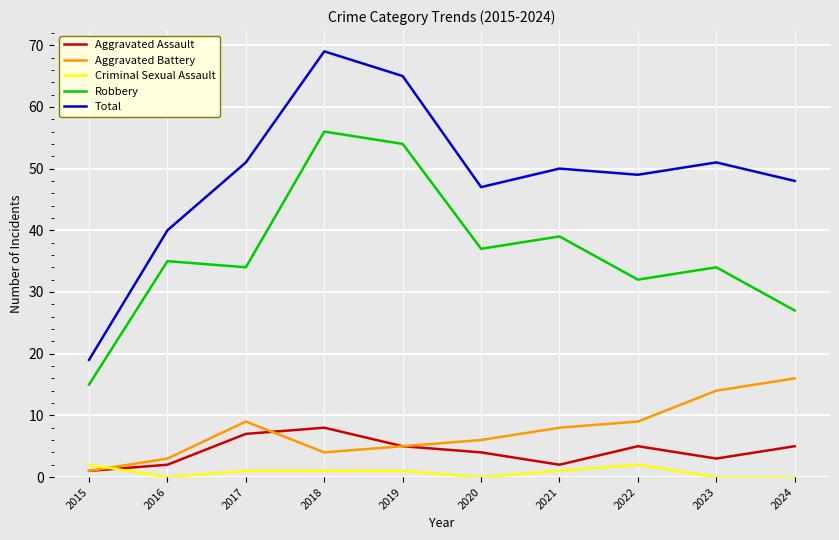

Is this an area chart (filled region under the line)?

No